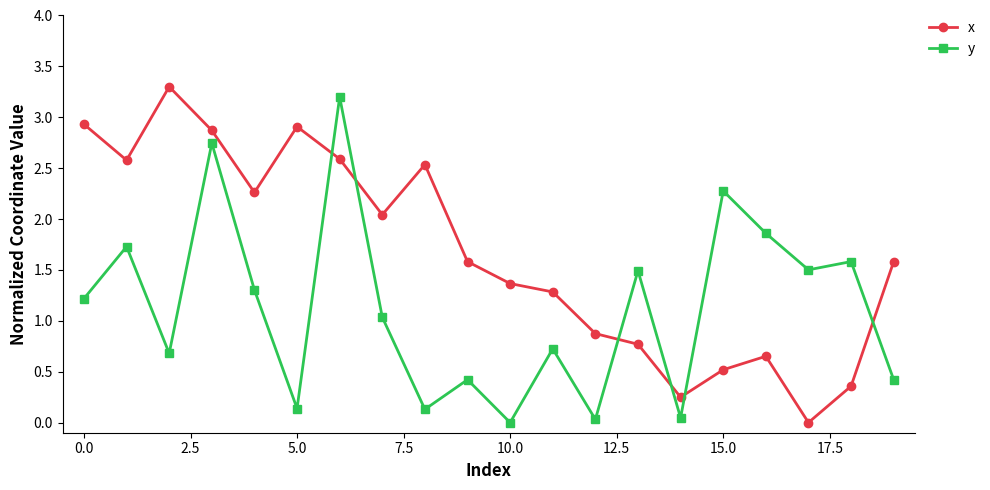

How many interior local valleys does the x series have?

5